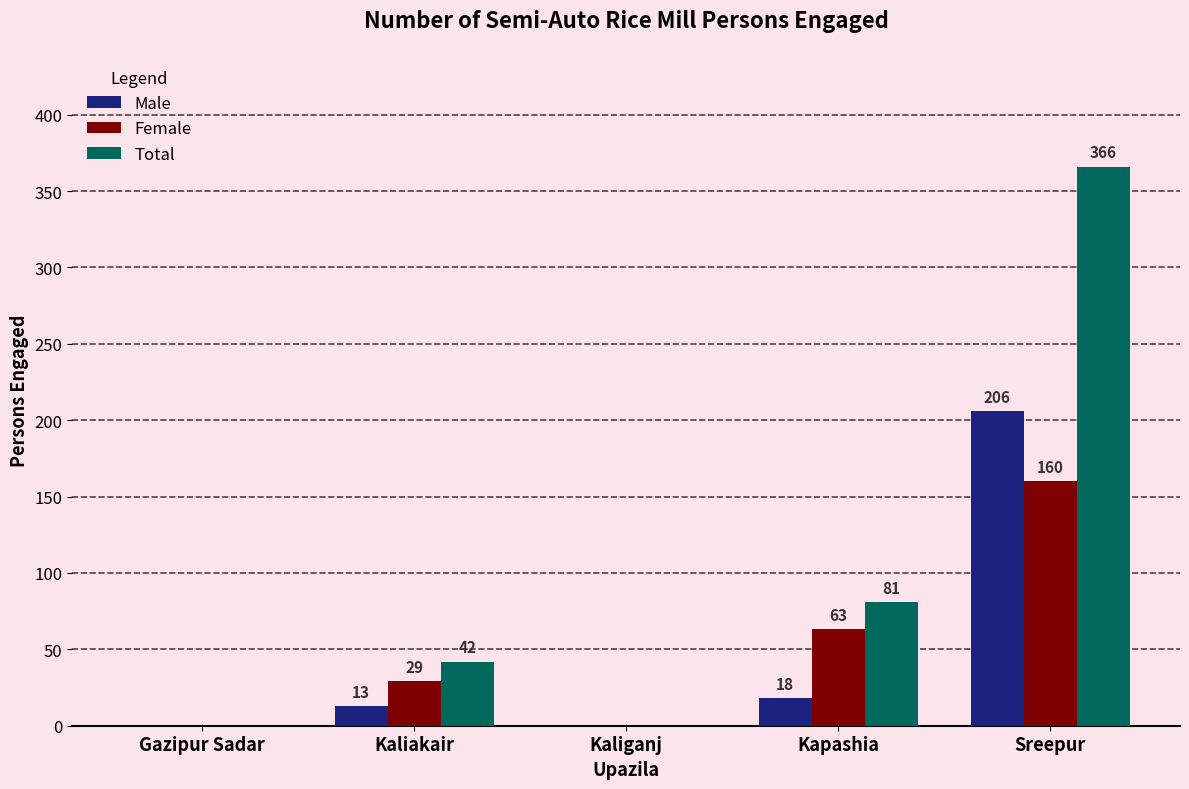

Read the Total value at Kapashia, to the nearest 50.

100